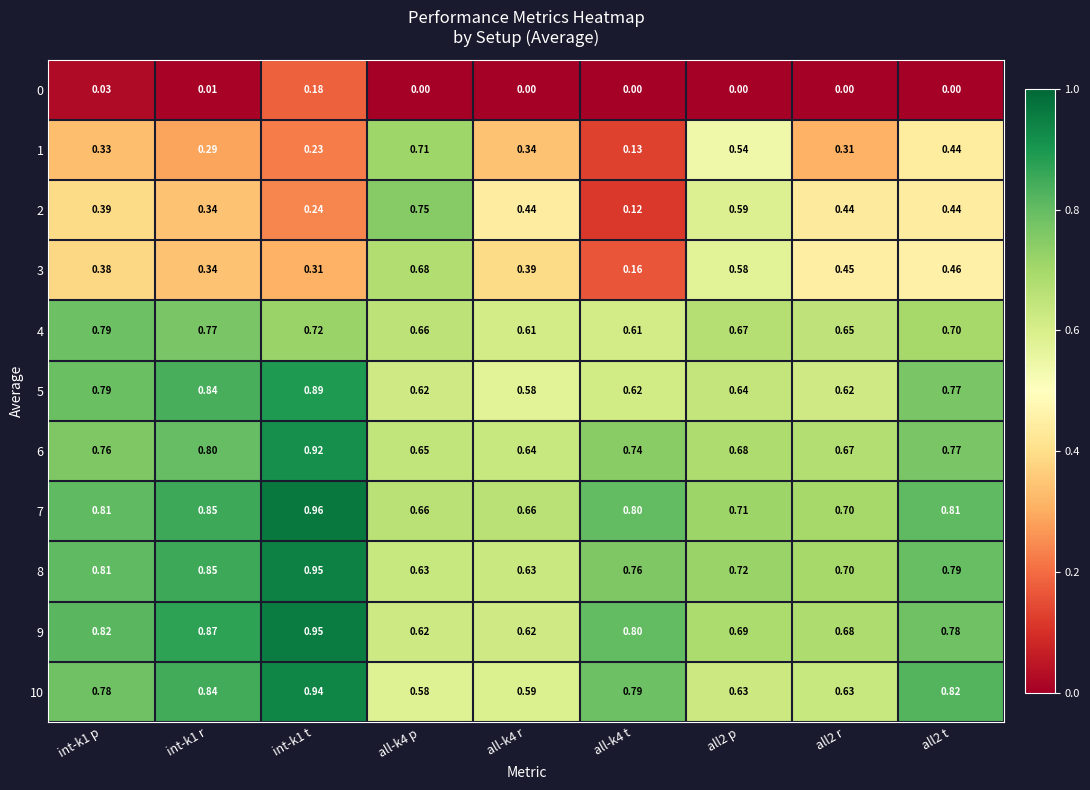

Between all-k4 p and all-k4 r, which series saw the biggest shift?

1